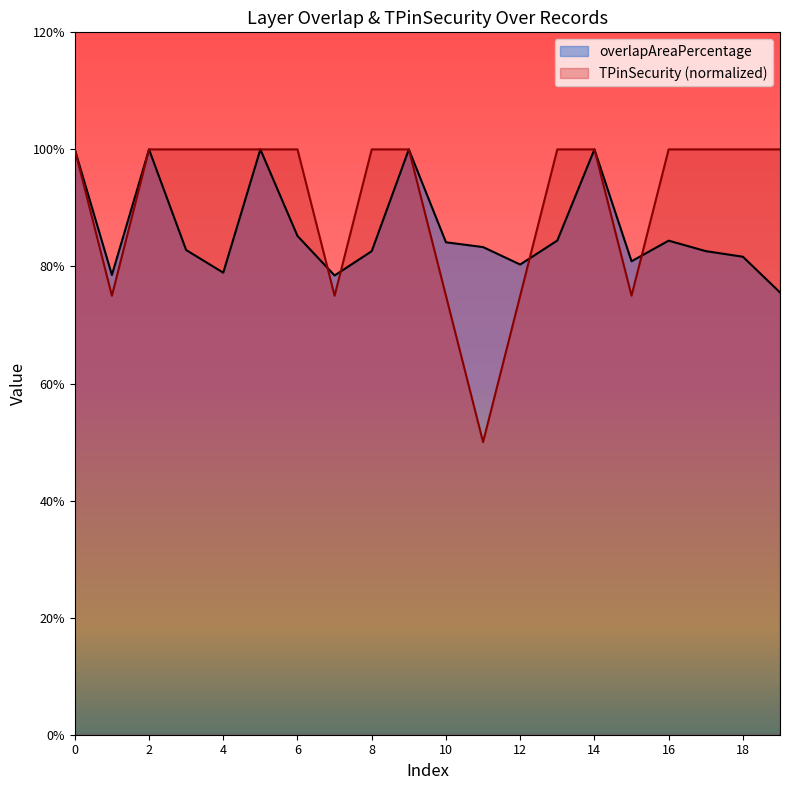

The value of TPinSecurity at 4 is 1.6. True or false?

False